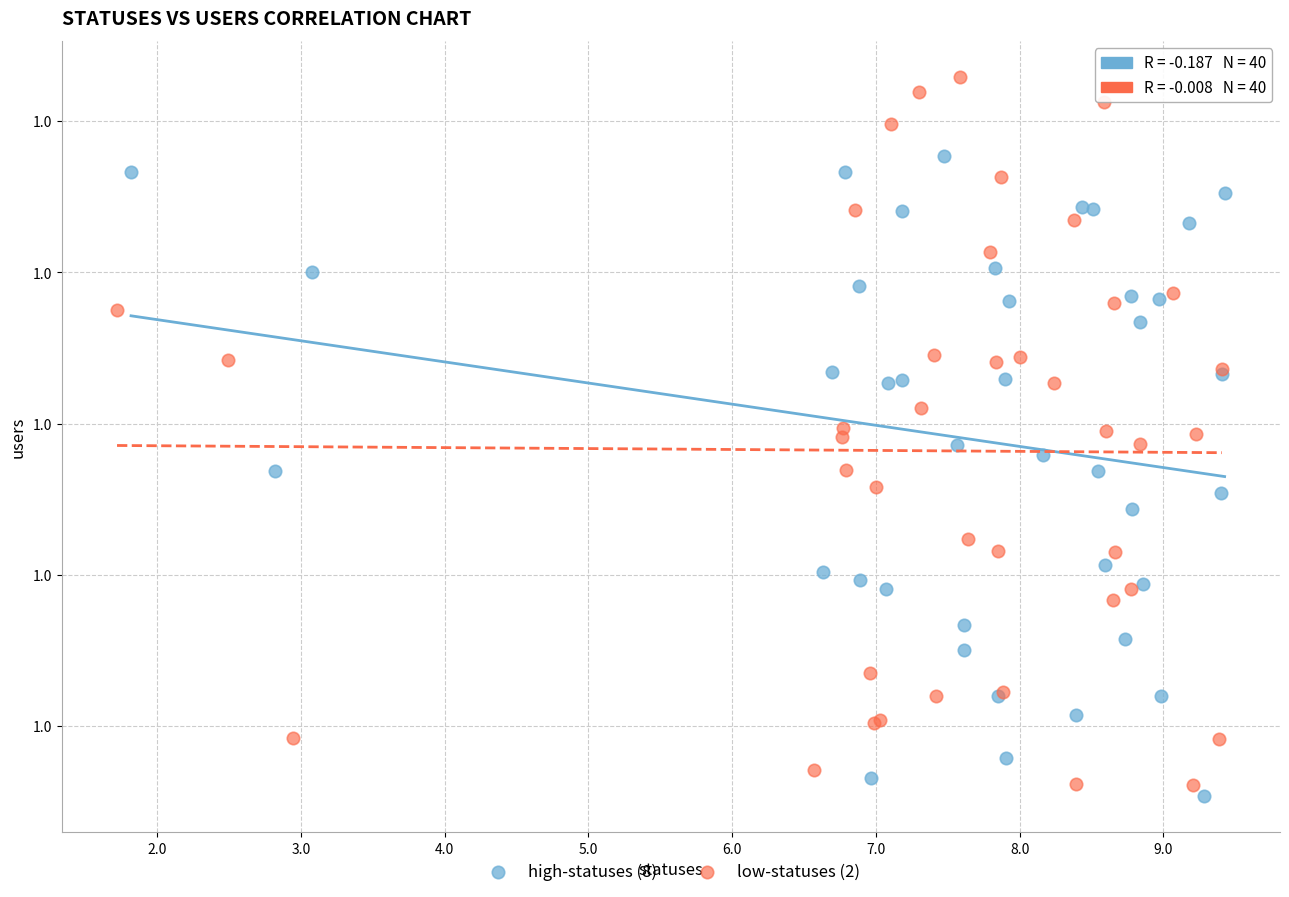

Which series contains the highest Y value?

low-statuses (2)